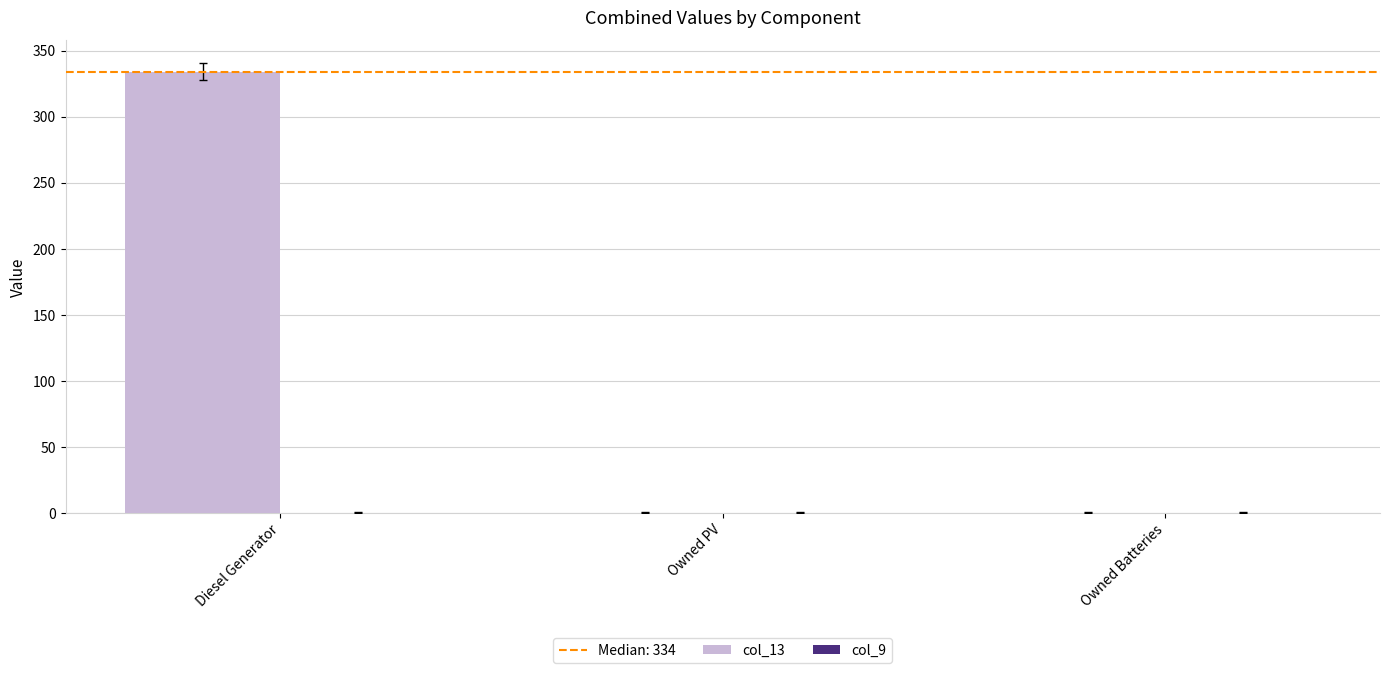

The value at Diesel Generator is 134. True or false?

False